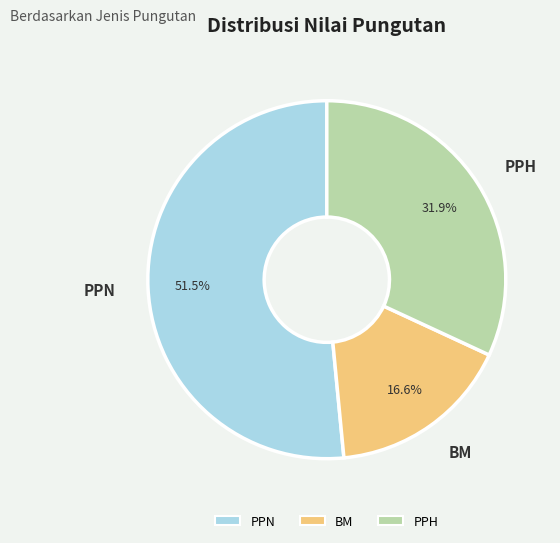

Is there any slice that represents more than half of the pie?

Yes